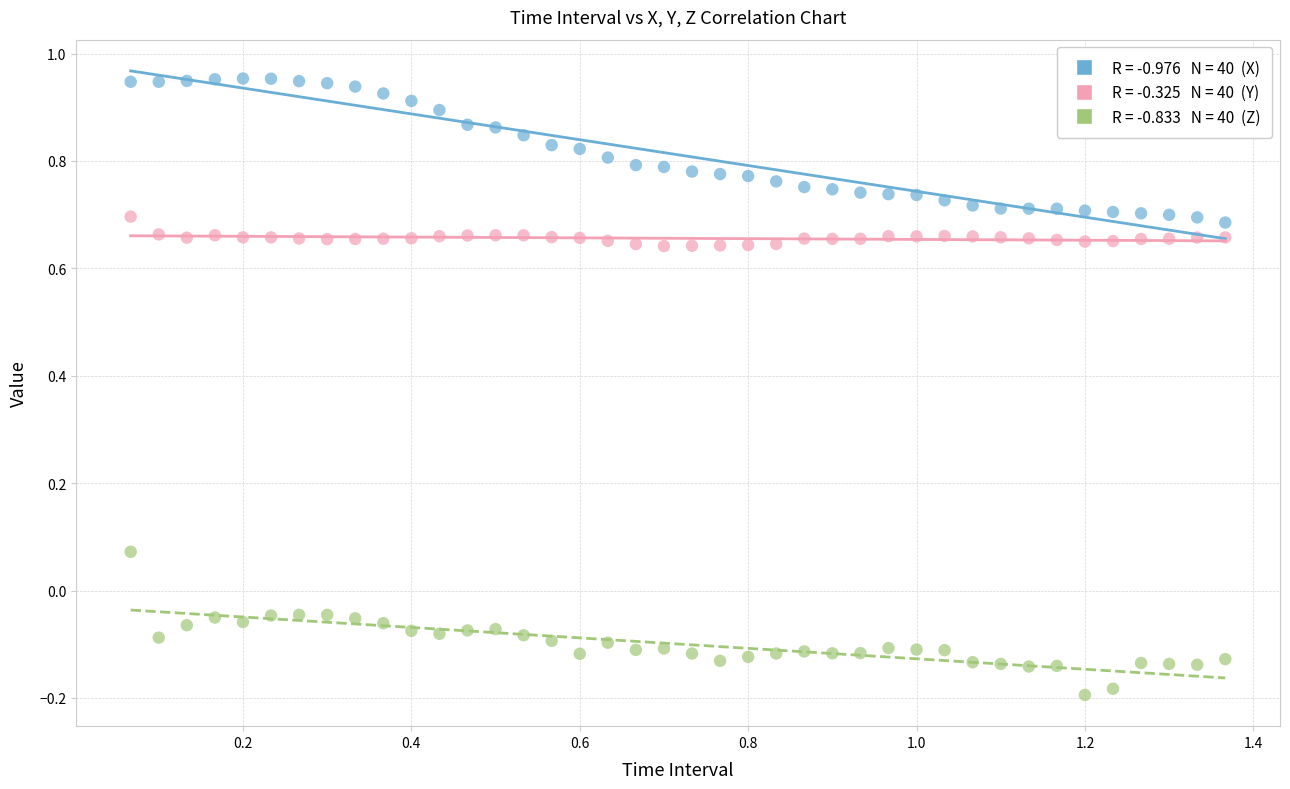

Across all data points, what is the range of X values (max minus min)?

1.3